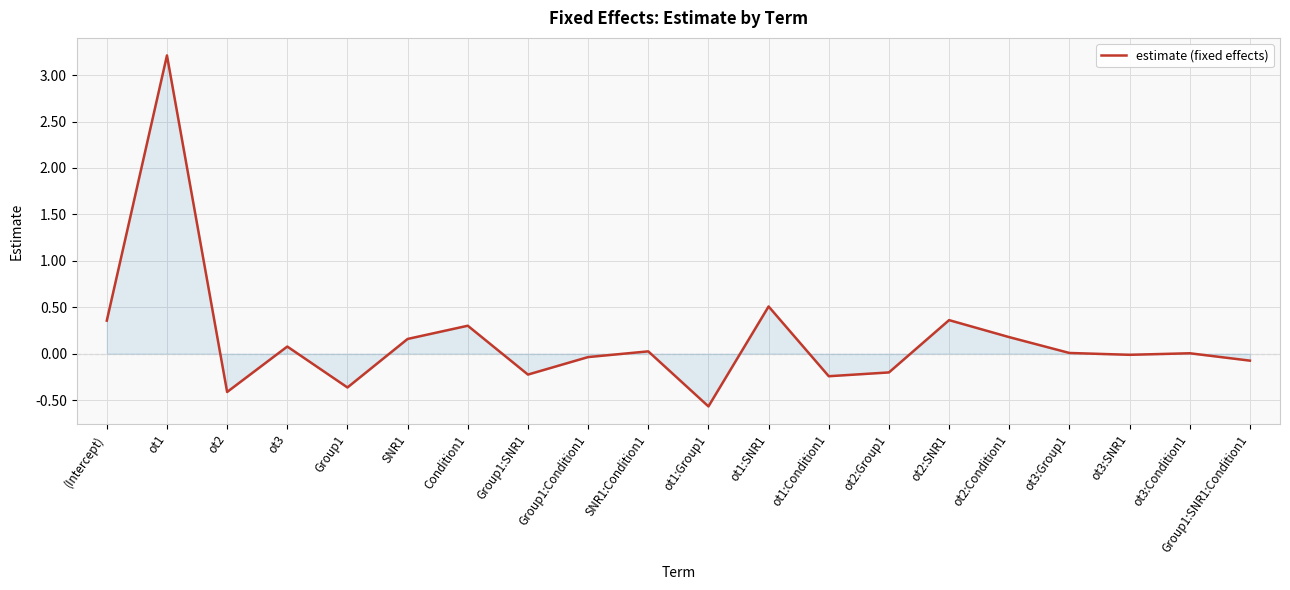

How many lines are shown in the chart?

1